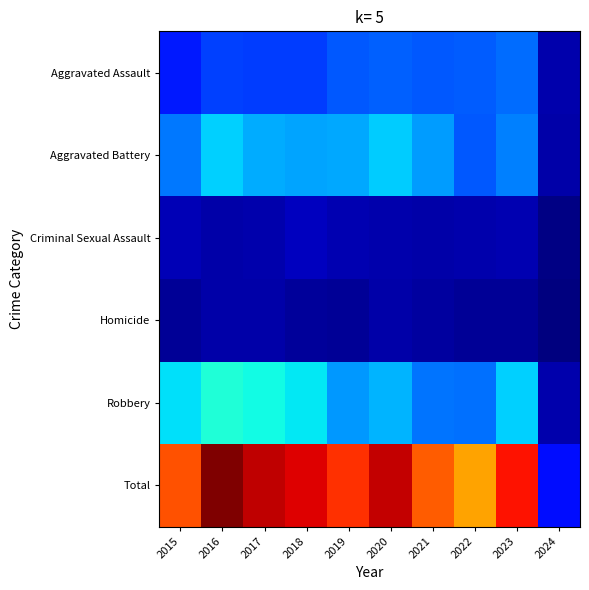

Reading left to right, what are all the values shown in this chart?

Aggravated Assault: 2015=323	2016=402	2017=396	2018=392	2019=452	2020=466	2021=452	2022=458	2023=488	2024=90
Aggravated Battery: 2015=515	2016=691	2017=623	2018=600	2019=608	2020=686	2021=587	2022=446	2023=529	2024=88
Criminal Sexual Assault: 2015=105	2016=87	2017=91	2018=123	2019=102	2020=89	2021=81	2022=93	2023=97	2024=16
Homicide: 2015=50	2016=87	2017=82	2018=56	2019=53	2020=81	2021=69	2022=49	2023=48	2024=7
Robbery: 2015=726	2016=819	2017=780	2018=741	2019=577	2020=637	2021=506	2022=495	2023=690	2024=95
Total: 2015=1719	2016=2086	2017=1972	2018=1912	2019=1792	2020=1959	2021=1695	2022=1541	2023=1852	2024=296